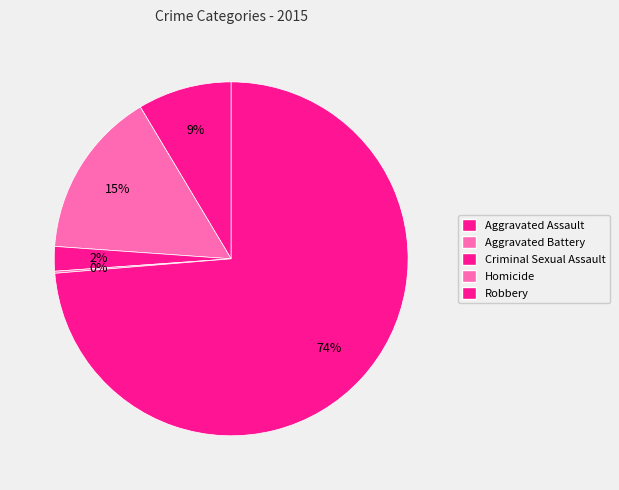

What is the smallest slice in the pie chart?

Homicide